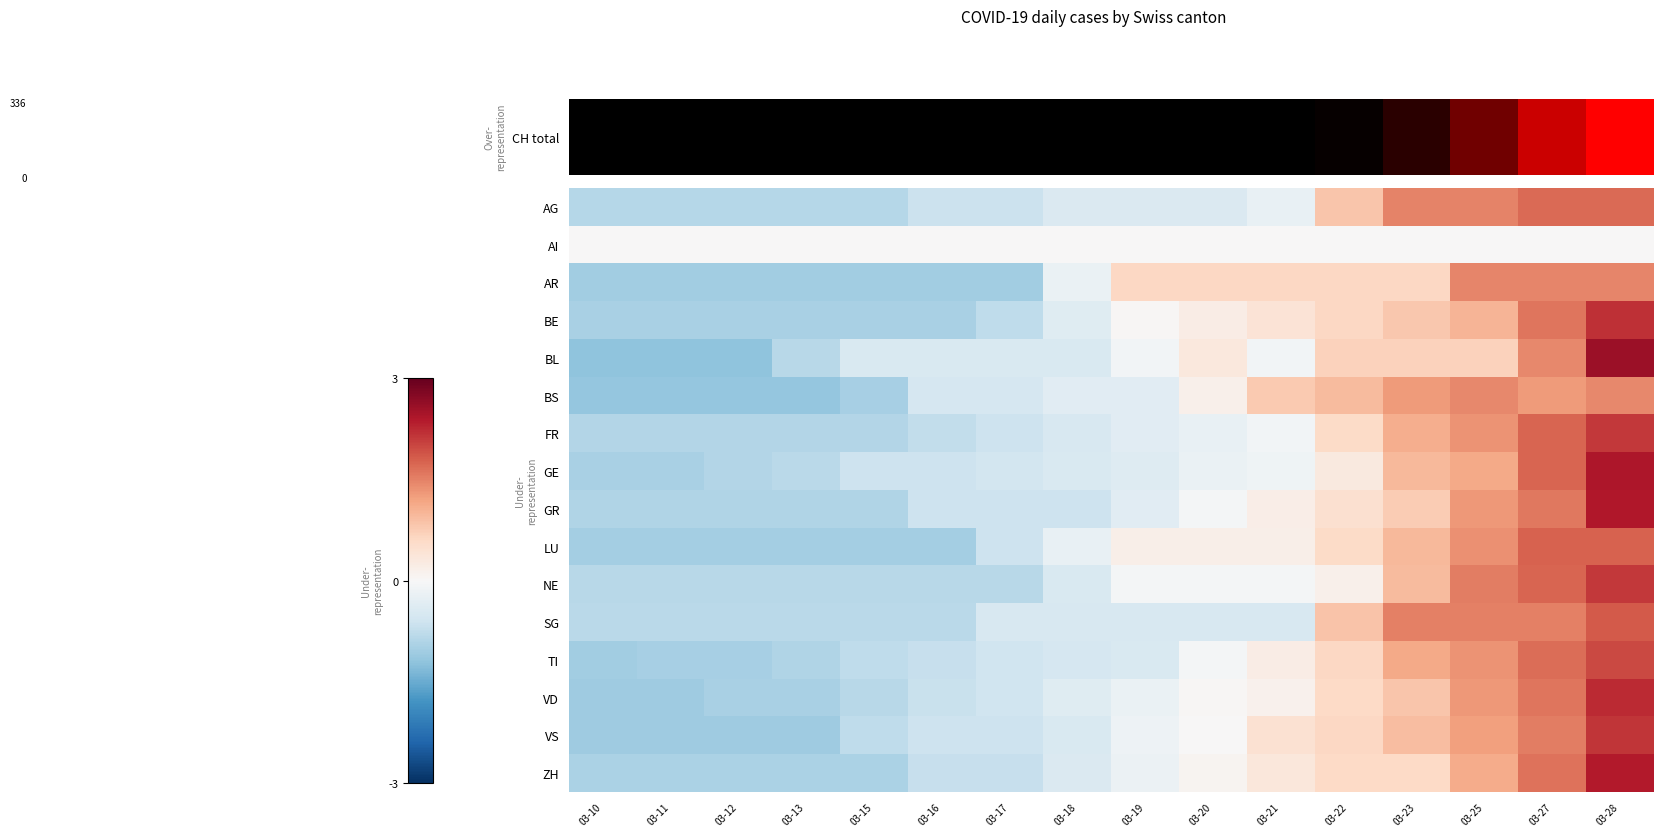

Reading left to right, list all the values displayed in this chart.

AG: 03-10=-0.9	03-11=-0.9	03-12=-0.9	03-13=-0.9	03-15=-0.9	03-16=-0.7	03-17=-0.7	03-18=-0.4	03-19=-0.4	03-20=-0.4	03-21=-0.2	03-22=0.8	03-23=1.5	03-25=1.5	03-27=1.7	03-28=1.7
AI: 03-10=0.0	03-11=0.0	03-12=0.0	03-13=0.0	03-15=0.0	03-16=0.0	03-17=0.0	03-18=0.0	03-19=0.0	03-20=0.0	03-21=0.0	03-22=0.0	03-23=0.0	03-25=0.0	03-27=0.0	03-28=0.0
AR: 03-10=-1.0	03-11=-1.0	03-12=-1.0	03-13=-1.0	03-15=-1.0	03-16=-1.0	03-17=-1.0	03-18=-0.2	03-19=0.6	03-20=0.6	03-21=0.6	03-22=0.6	03-23=0.6	03-25=1.5	03-27=1.5	03-28=1.5
BE: 03-10=-1.0	03-11=-1.0	03-12=-1.0	03-13=-1.0	03-15=-1.0	03-16=-1.0	03-17=-0.8	03-18=-0.4	03-19=0.0	03-20=0.2	03-21=0.4	03-22=0.6	03-23=0.8	03-25=1.0	03-27=1.6	03-28=2.2
BL: 03-10=-1.2	03-11=-1.2	03-12=-1.2	03-13=-0.8	03-15=-0.4	03-16=-0.4	03-17=-0.4	03-18=-0.4	03-19=-0.1	03-20=0.3	03-21=-0.1	03-22=0.7	03-23=0.7	03-25=0.7	03-27=1.4	03-28=2.6
BS: 03-10=-1.2	03-11=-1.2	03-12=-1.2	03-13=-1.2	03-15=-1.0	03-16=-0.5	03-17=-0.5	03-18=-0.3	03-19=-0.3	03-20=0.1	03-21=0.8	03-22=1.0	03-23=1.3	03-25=1.4	03-27=1.3	03-28=1.4
FR: 03-10=-0.9	03-11=-0.9	03-12=-0.9	03-13=-0.9	03-15=-0.9	03-16=-0.7	03-17=-0.6	03-18=-0.5	03-19=-0.4	03-20=-0.2	03-21=-0.1	03-22=0.6	03-23=1.1	03-25=1.3	03-27=1.7	03-28=2.1
GE: 03-10=-1.0	03-11=-1.0	03-12=-0.9	03-13=-0.8	03-15=-0.6	03-16=-0.6	03-17=-0.5	03-18=-0.5	03-19=-0.4	03-20=-0.2	03-21=-0.1	03-22=0.3	03-23=1.0	03-25=1.1	03-27=1.7	03-28=2.4
GR: 03-10=-0.9	03-11=-0.9	03-12=-0.9	03-13=-0.9	03-15=-0.9	03-16=-0.6	03-17=-0.6	03-18=-0.6	03-19=-0.3	03-20=-0.1	03-21=0.2	03-22=0.5	03-23=0.8	03-25=1.3	03-27=1.6	03-28=2.4
LU: 03-10=-1.0	03-11=-1.0	03-12=-1.0	03-13=-1.0	03-15=-1.0	03-16=-1.0	03-17=-0.6	03-18=-0.2	03-19=0.2	03-20=0.2	03-21=0.2	03-22=0.6	03-23=1.0	03-25=1.4	03-27=1.8	03-28=1.8
NE: 03-10=-0.8	03-11=-0.8	03-12=-0.8	03-13=-0.8	03-15=-0.8	03-16=-0.8	03-17=-0.8	03-18=-0.4	03-19=-0.0	03-20=-0.0	03-21=-0.0	03-22=0.1	03-23=0.9	03-25=1.5	03-27=1.7	03-28=2.1
SG: 03-10=-0.8	03-11=-0.8	03-12=-0.8	03-13=-0.8	03-15=-0.8	03-16=-0.8	03-17=-0.5	03-18=-0.5	03-19=-0.5	03-20=-0.5	03-21=-0.5	03-22=0.8	03-23=1.5	03-25=1.5	03-27=1.5	03-28=1.8
TI: 03-10=-1.0	03-11=-1.0	03-12=-1.0	03-13=-0.9	03-15=-0.8	03-16=-0.7	03-17=-0.6	03-18=-0.5	03-19=-0.5	03-20=-0.0	03-21=0.2	03-22=0.6	03-23=1.1	03-25=1.4	03-27=1.7	03-28=2.0
VD: 03-10=-1.1	03-11=-1.1	03-12=-1.0	03-13=-1.0	03-15=-0.8	03-16=-0.7	03-17=-0.6	03-18=-0.4	03-19=-0.2	03-20=0.0	03-21=0.1	03-22=0.6	03-23=0.8	03-25=1.3	03-27=1.6	03-28=2.2
VS: 03-10=-1.1	03-11=-1.1	03-12=-1.1	03-13=-1.1	03-15=-0.8	03-16=-0.6	03-17=-0.6	03-18=-0.5	03-19=-0.2	03-20=0.0	03-21=0.5	03-22=0.6	03-23=0.9	03-25=1.2	03-27=1.5	03-28=2.1
ZH: 03-10=-0.9	03-11=-0.9	03-12=-0.9	03-13=-0.9	03-15=-0.9	03-16=-0.7	03-17=-0.7	03-18=-0.4	03-19=-0.2	03-20=0.1	03-21=0.3	03-22=0.6	03-23=0.6	03-25=1.1	03-27=1.6	03-28=2.4